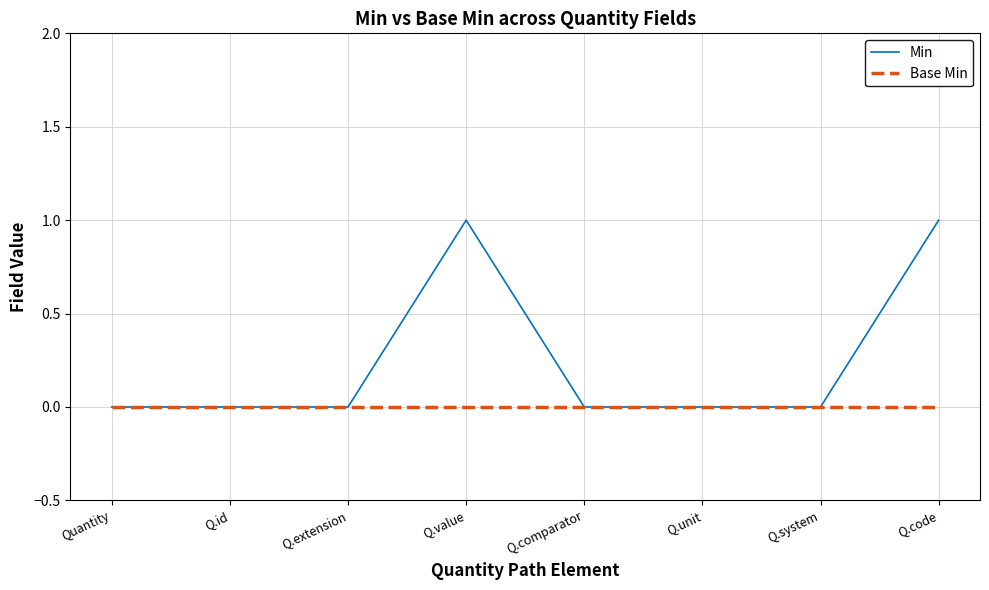

What position from the right is Q.code?

1